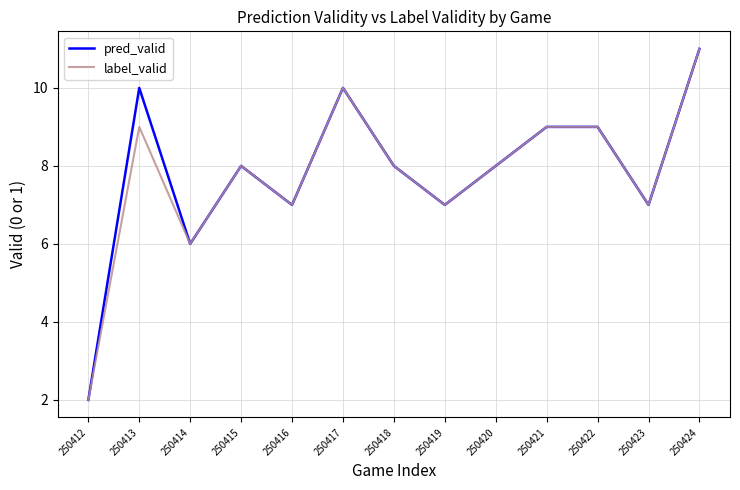

At which label does pred_valid first exceed 8?

250413